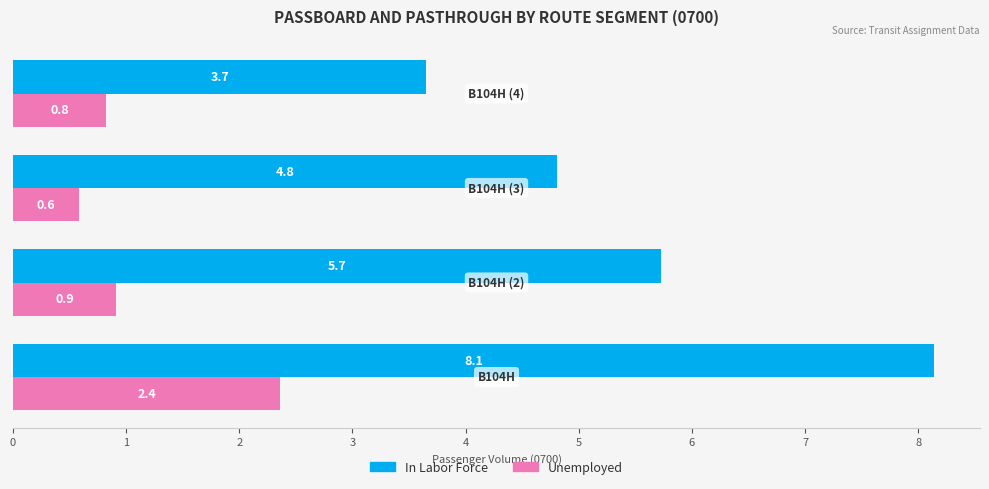

The value of Unemployed at B104H (2) is 0.2. True or false?

False